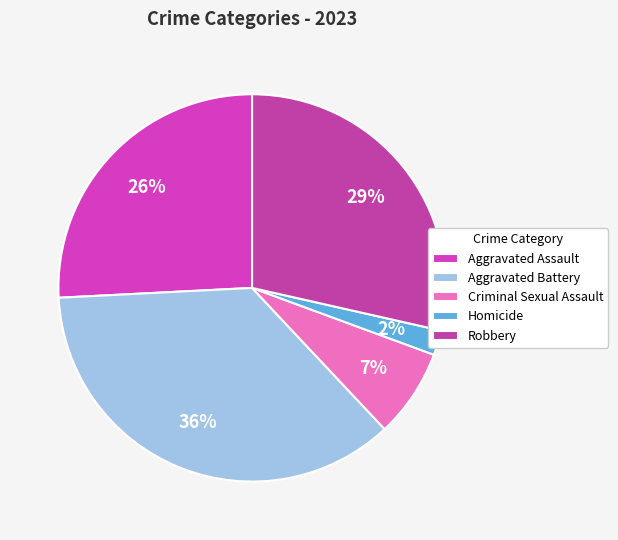

How much of the chart is everything except Aggravated Battery?

63.8%